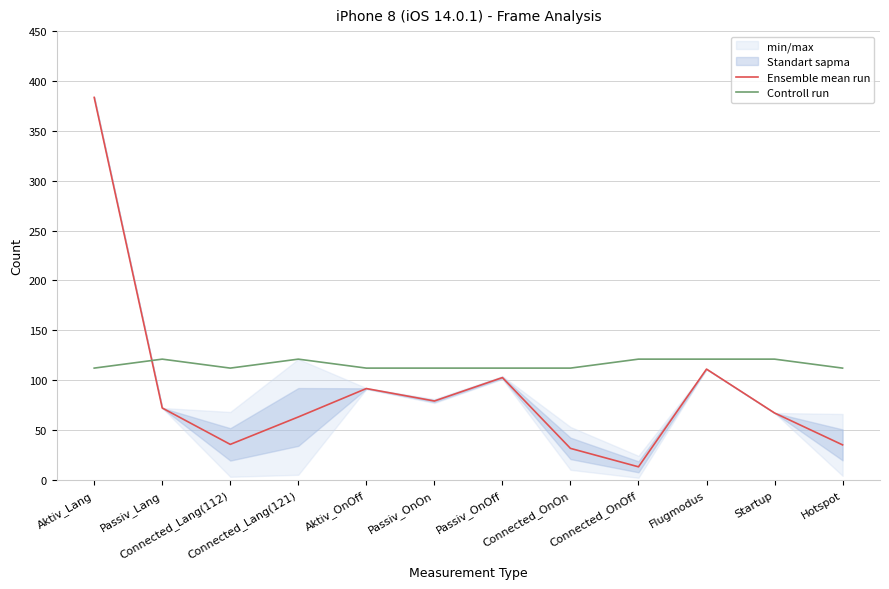

List the labels in order of Ensemble mean run value, largest first.

Aktiv_Lang, Flugmodus, Passiv_OnOff, Aktiv_OnOff, Passiv_OnOn, Passiv_Lang, Startup, Connected_Lang(121), Connected_Lang(112), Hotspot, Connected_OnOn, Connected_OnOff